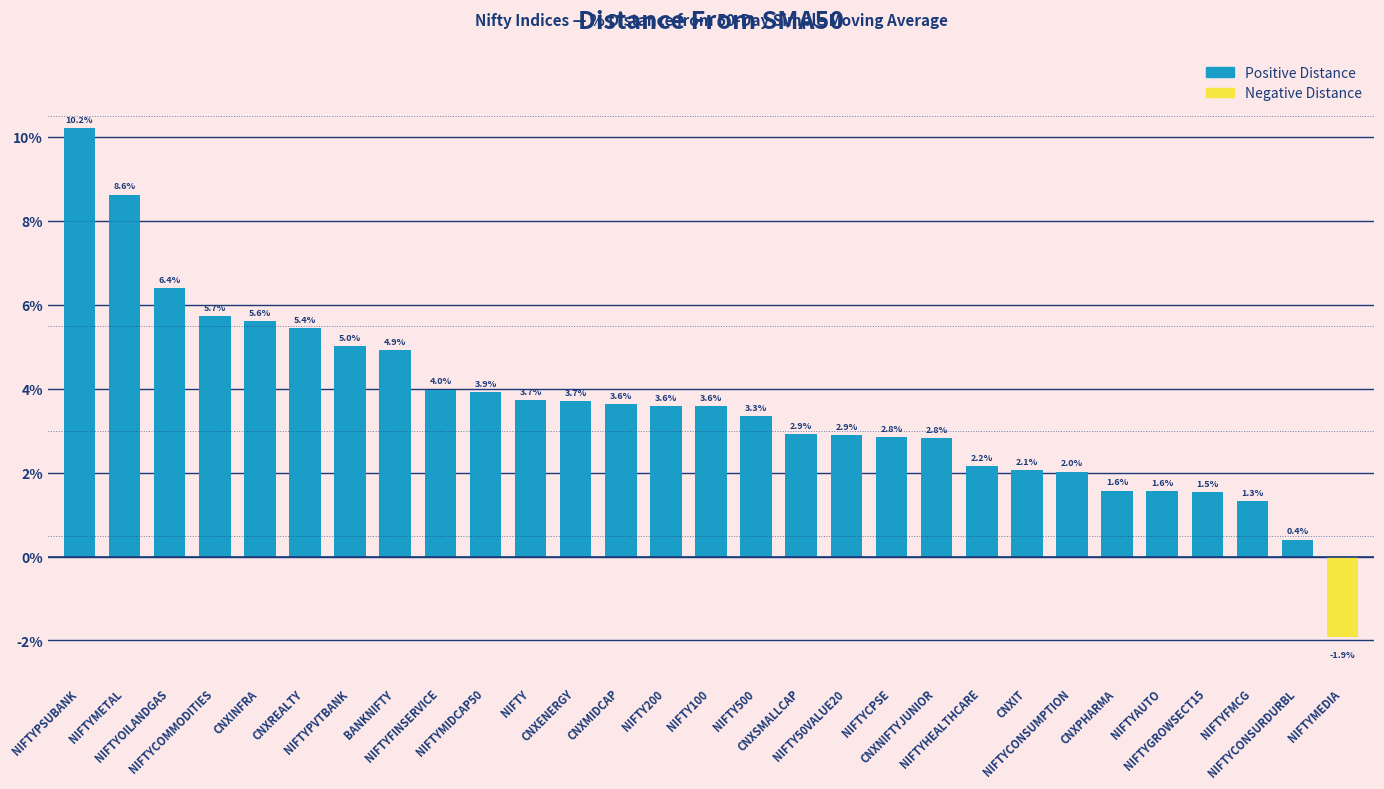

Does the chart contain stacked bars?

No